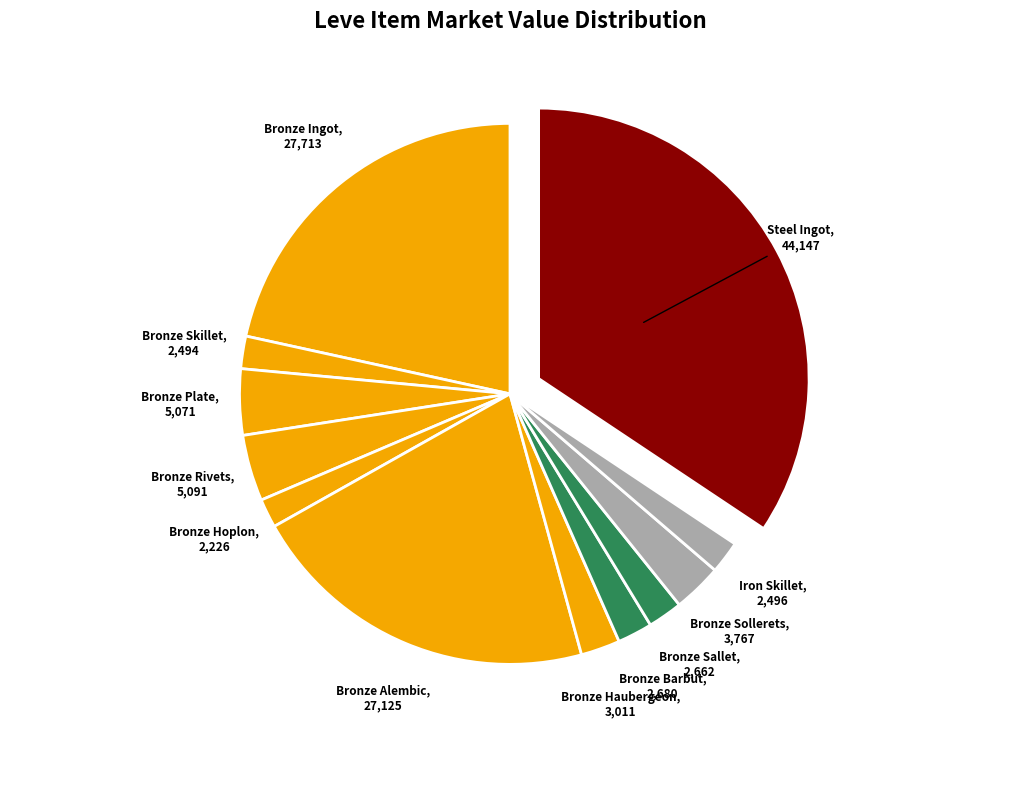

To the nearest percent, what is the average slice percentage?

8%